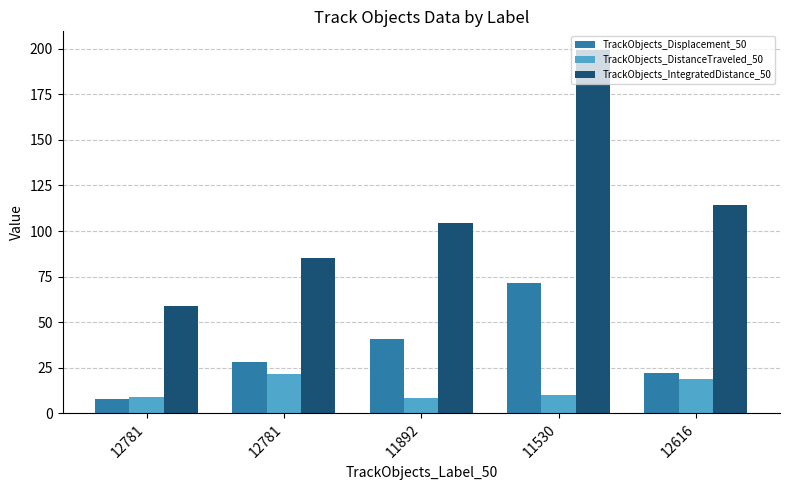

At which category does the chart reach its peak across all series?

11530